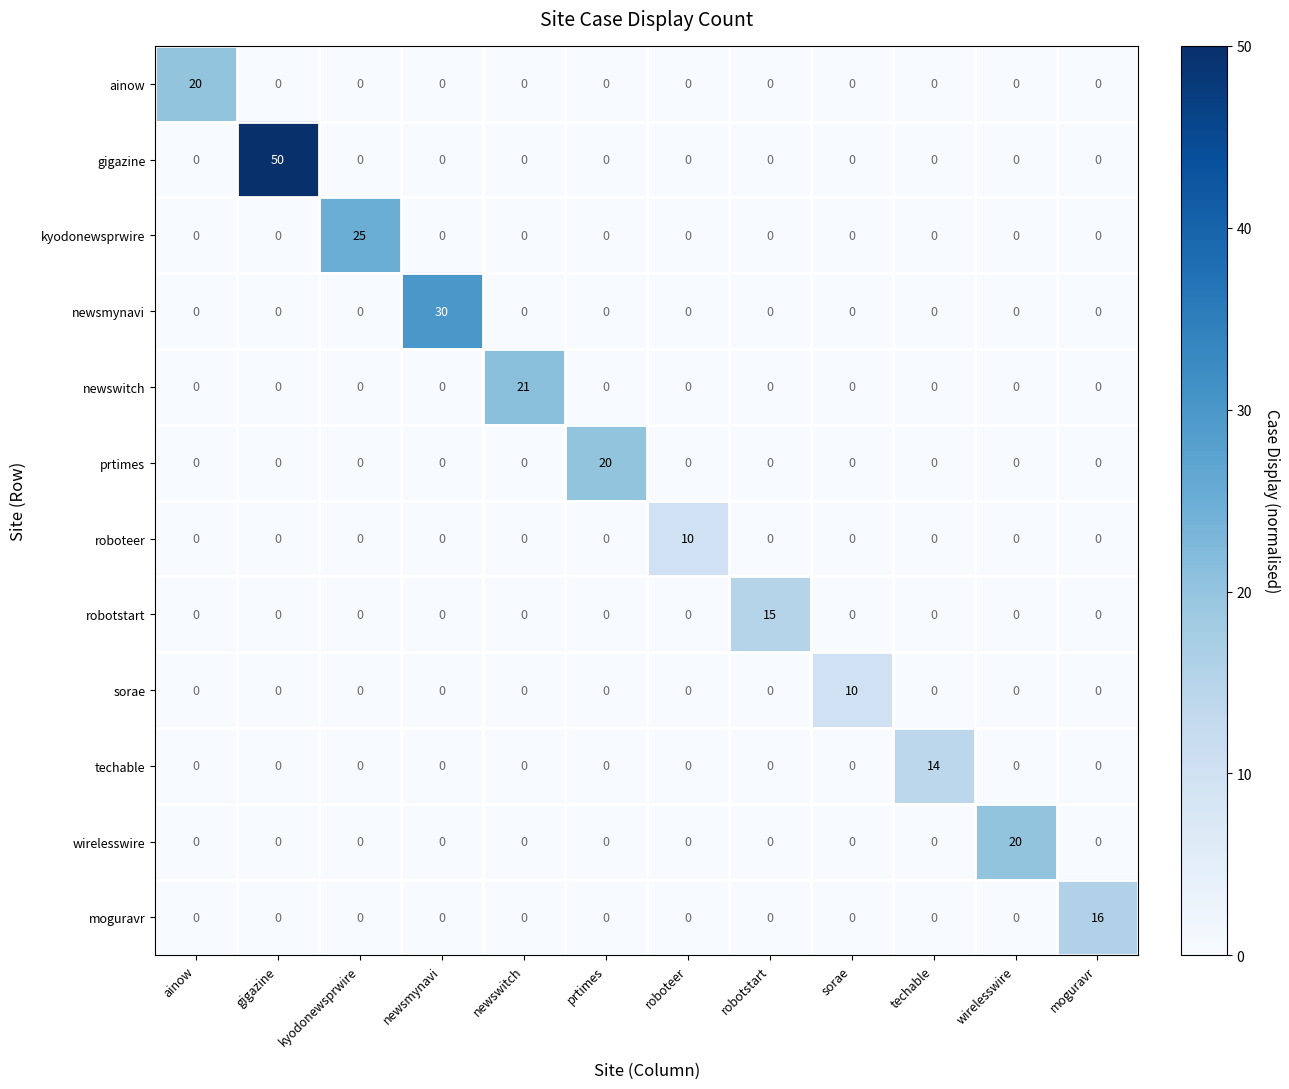

At which label does wirelesswire reach its peak?

wirelesswire